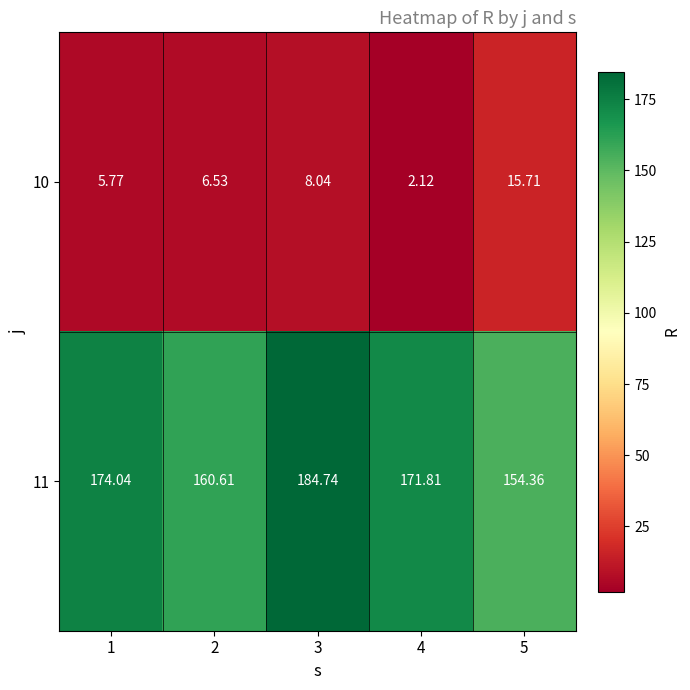

At which category is the sum across all series the highest?

3